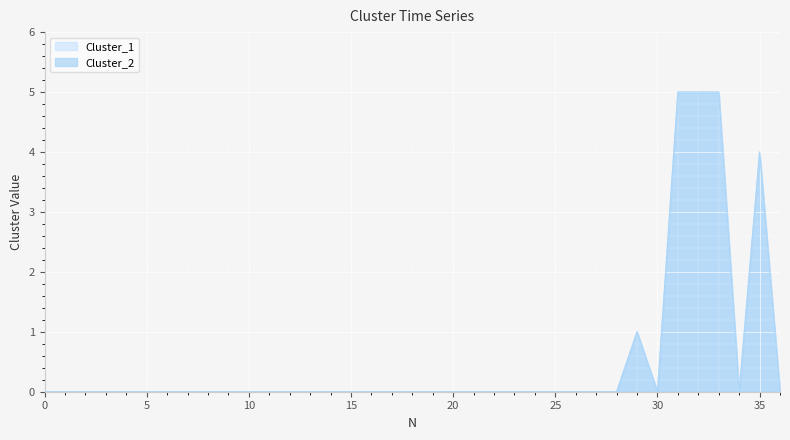

What are all the series names shown in the legend?

Cluster_1, Cluster_2